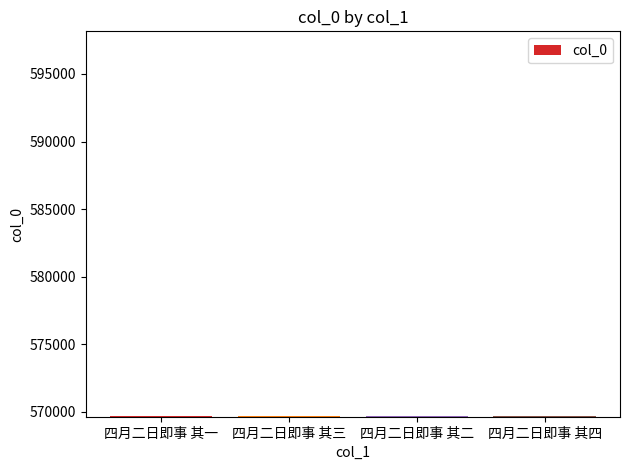

The chart shows a value of 569669 at 四月二日即事 其二. True or false?

True